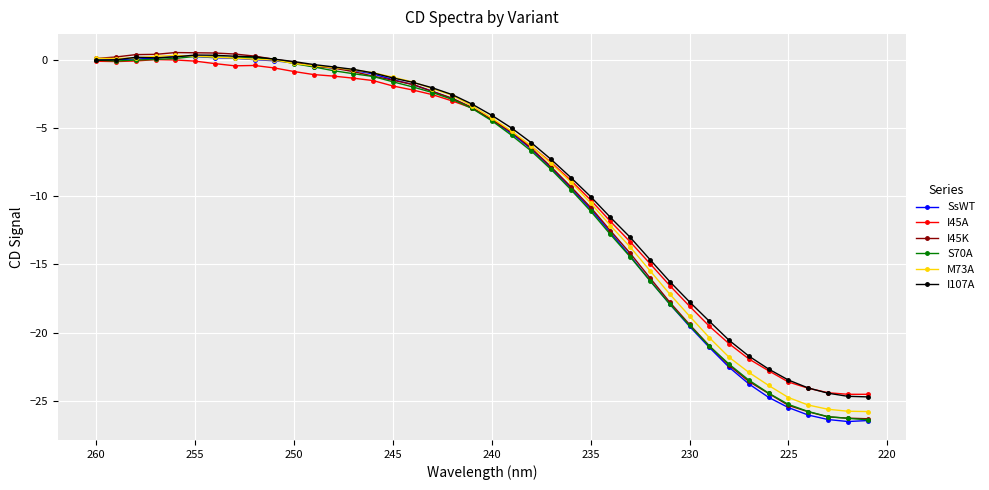

How many data points does each series have?

40